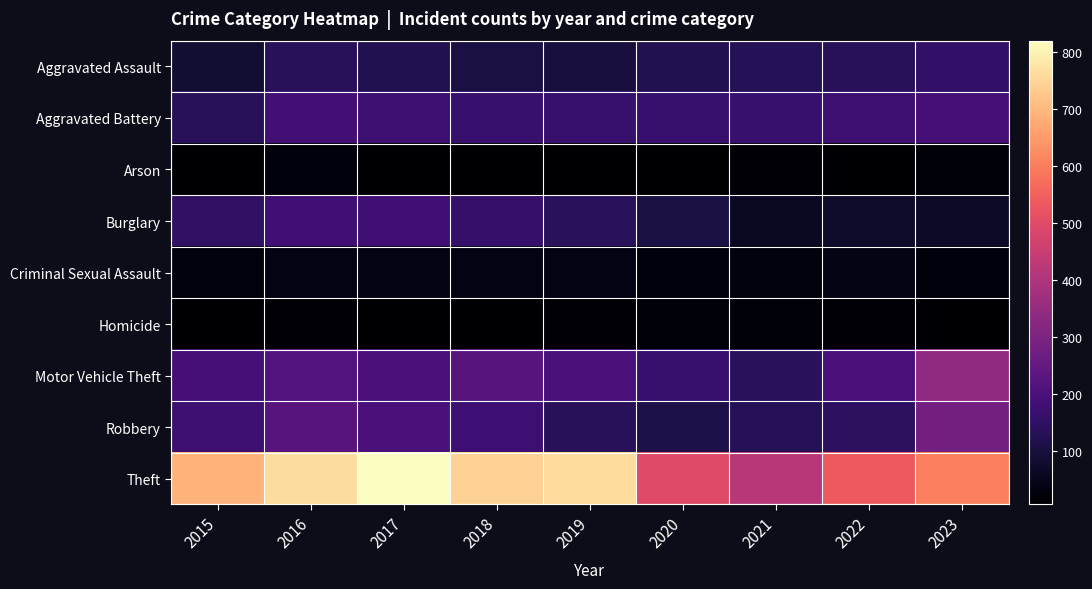

Reading left to right, extract all data points from this chart.

Aggravated Assault: 2015=84	2016=135	2017=121	2018=107	2019=101	2020=121	2021=127	2022=136	2023=155
Aggravated Battery: 2015=136	2016=185	2017=173	2018=165	2019=164	2020=167	2021=163	2022=174	2023=189
Arson: 2015=12	2016=23	2017=10	2018=7	2019=6	2020=9	2021=14	2022=10	2023=19
Burglary: 2015=149	2016=178	2017=178	2018=159	2019=137	2020=107	2021=62	2022=70	2023=69
Criminal Sexual Assault: 2015=28	2016=37	2017=35	2018=36	2019=35	2020=24	2021=28	2022=38	2023=24
Homicide: 2015=11	2016=18	2017=8	2018=6	2019=13	2020=21	2021=19	2022=18	2023=11
Motor Vehicle Theft: 2015=188	2016=219	2017=202	2018=223	2019=199	2020=163	2021=137	2022=196	2023=337
Robbery: 2015=174	2016=224	2017=202	2018=176	2019=134	2020=113	2021=132	2022=144	2023=281
Theft: 2015=691	2016=765	2017=820	2018=743	2019=761	2020=497	2021=417	2022=536	2023=601